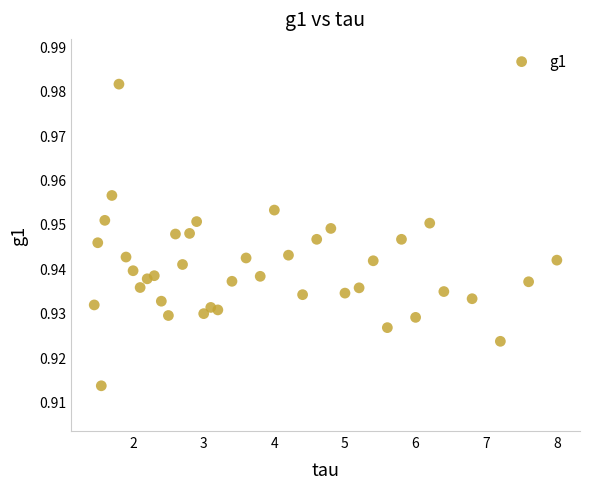

What is the range of X values (max minus min)?

6.6